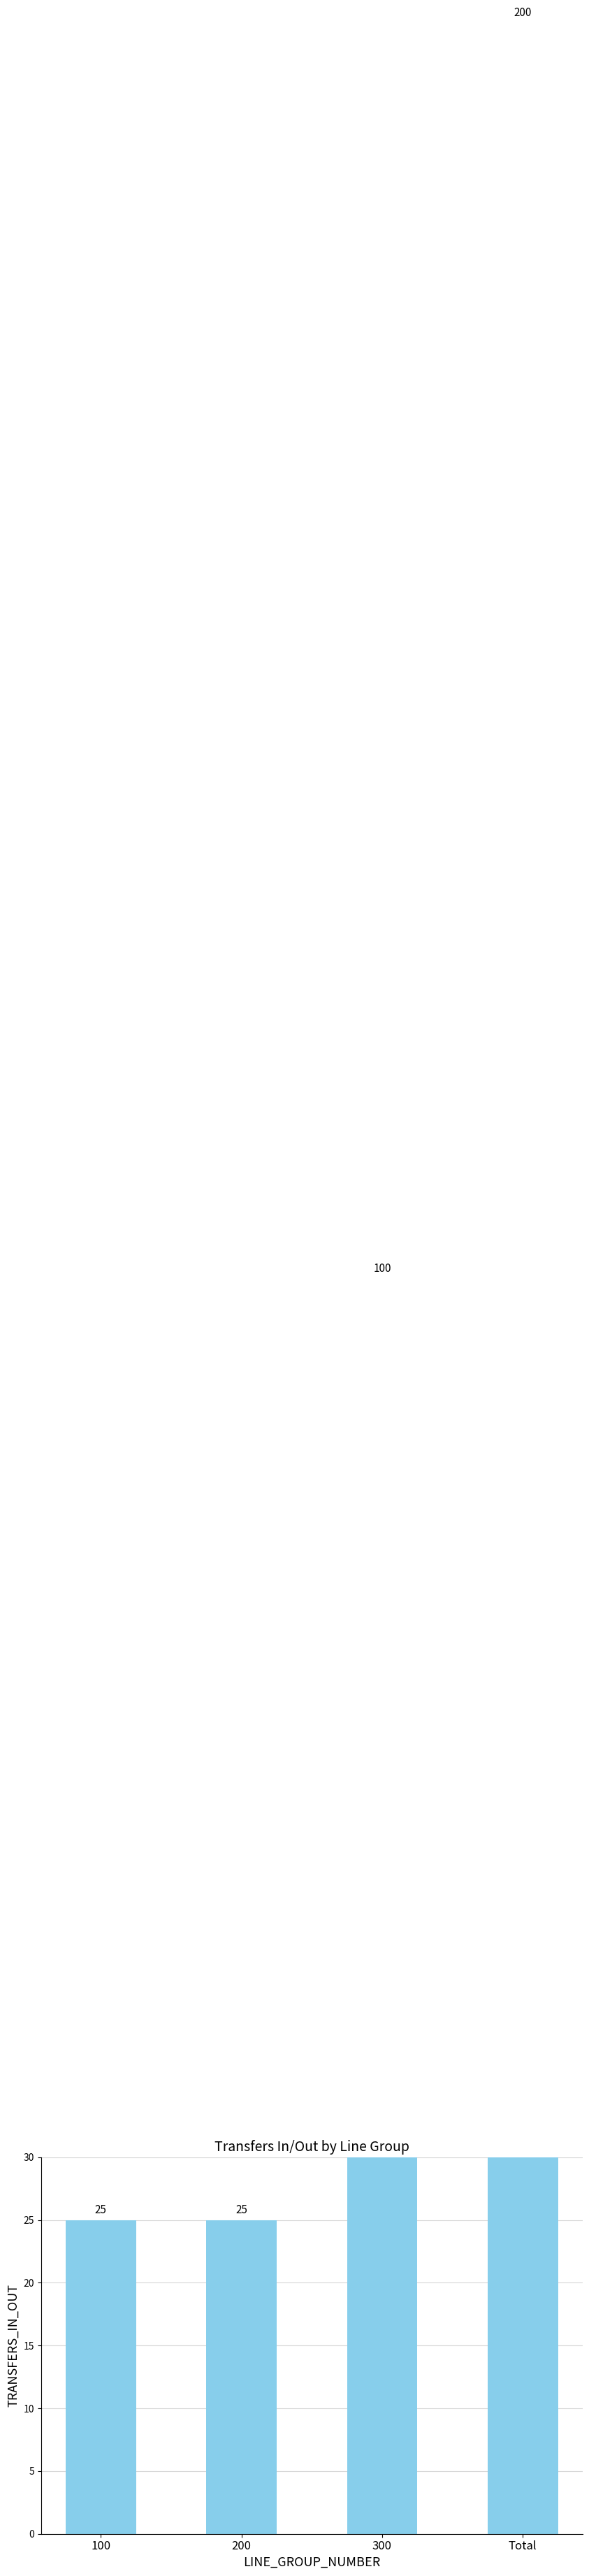

What is the change in value from 200 to 300?

+75